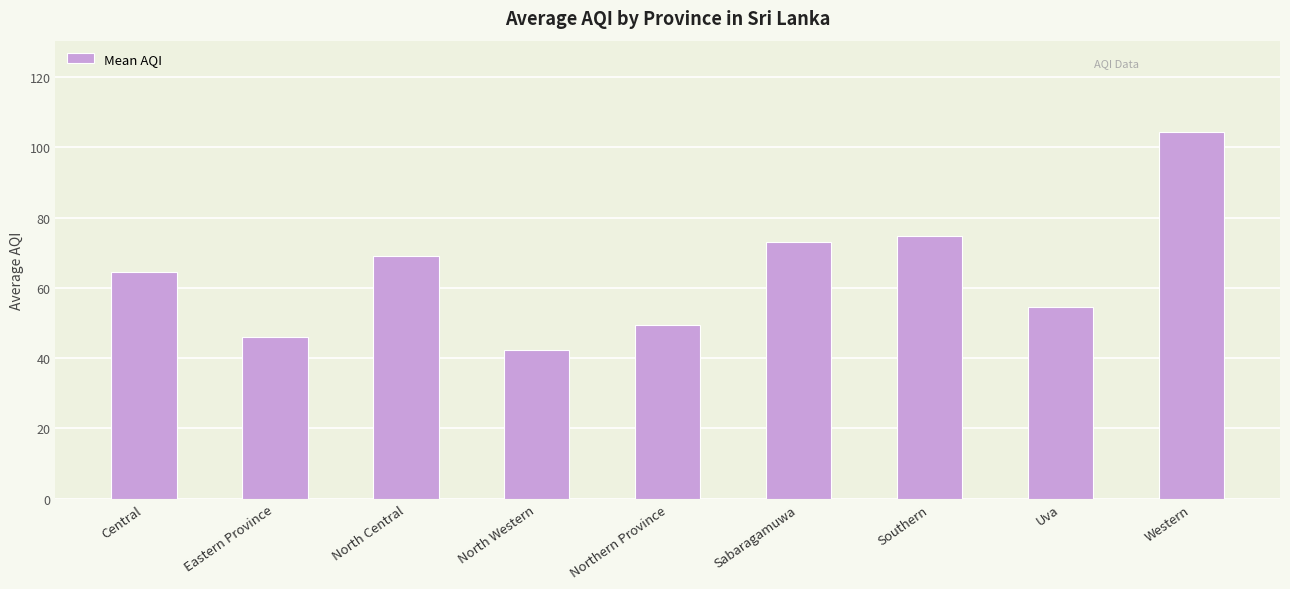

True or false: the data shows 55.8 at Western.

False